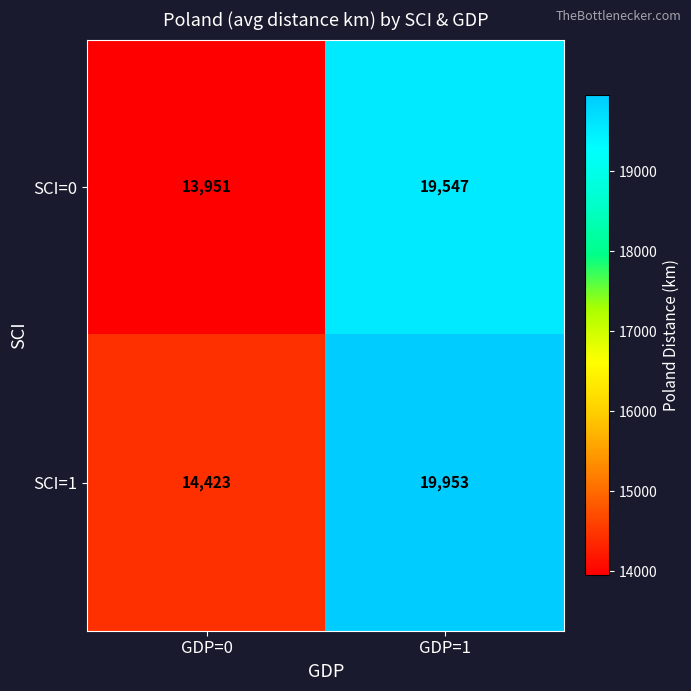

Is it true that SCI=1 equals 14423 at GDP=0?

True